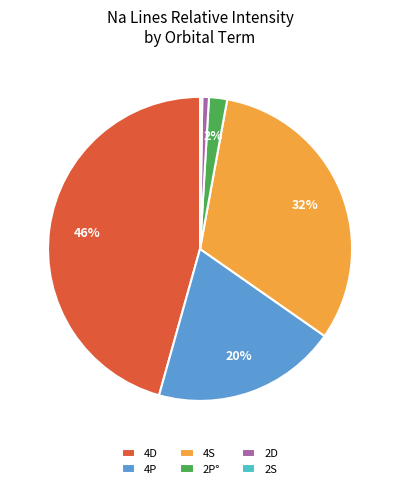

Is 2P° the majority of the pie?

No